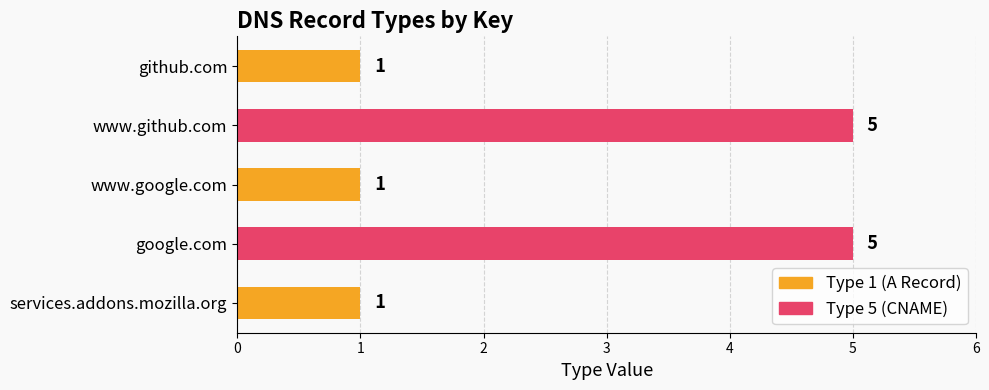

The chart shows a value of 1 at www.google.com. True or false?

True